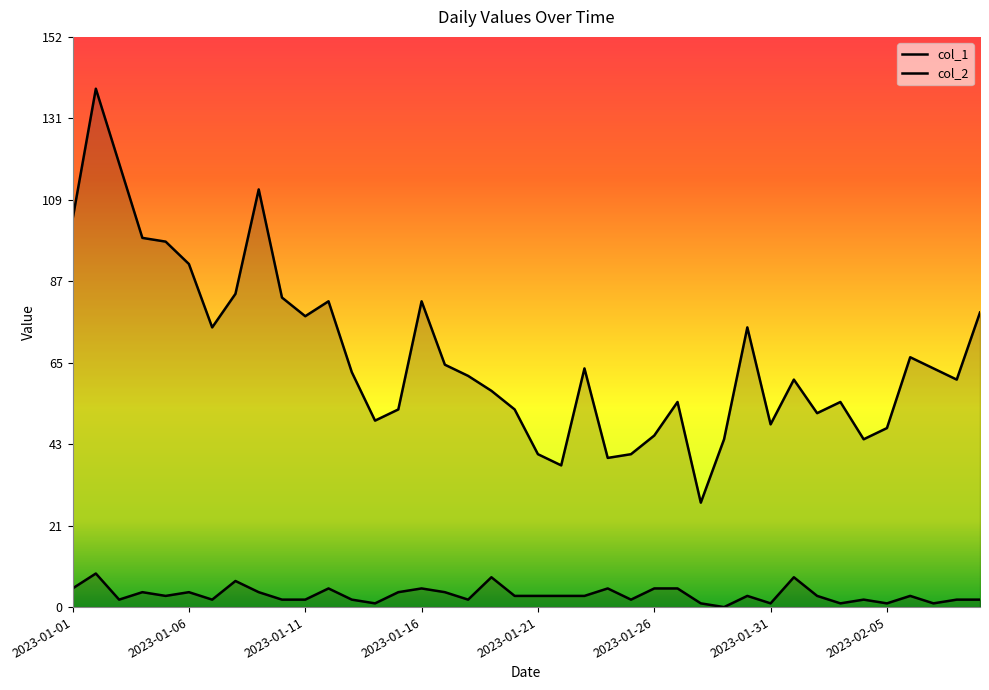

What is the highest value of the col_2 series?

9